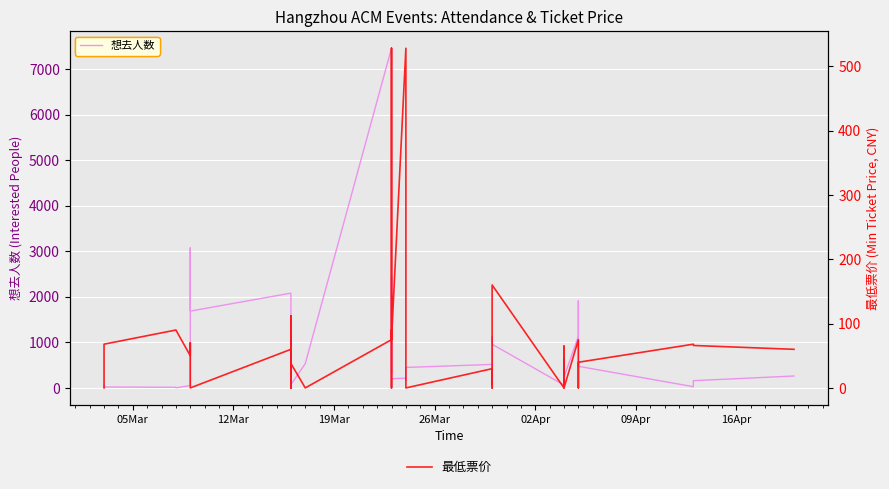

What is the sum of all 想去人数 values?

30753.0